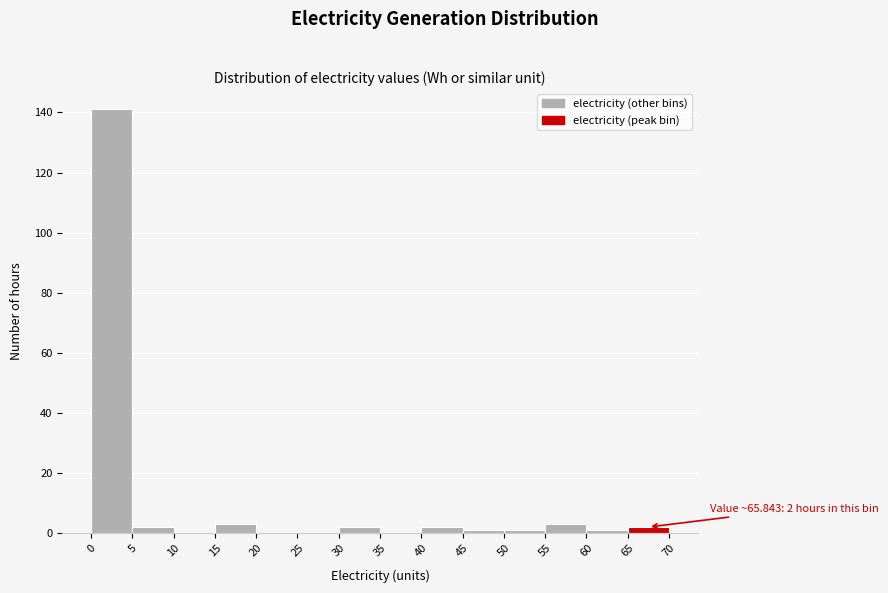

Over which range of the x-axis is the bar tallest?

0 to 5